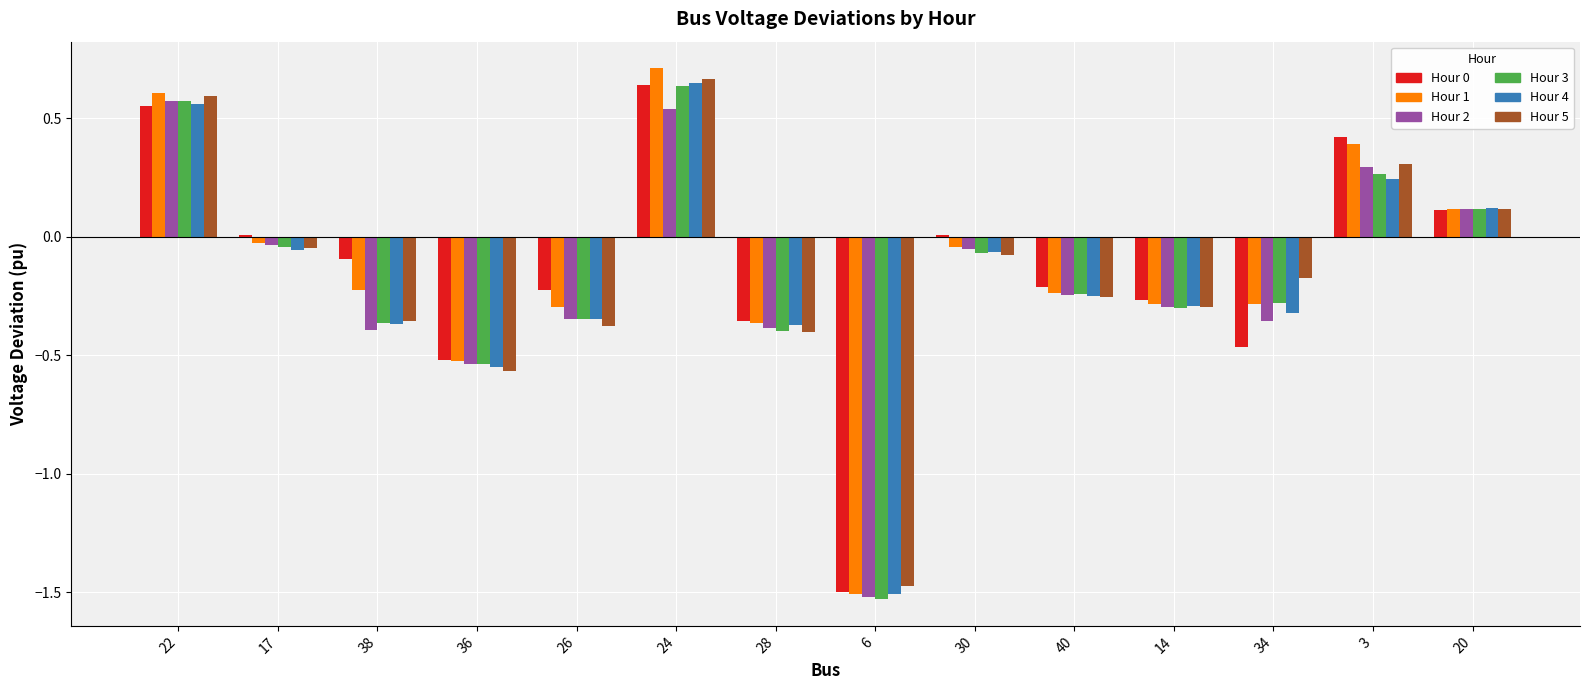

At which category is the sum across all series the highest?

24